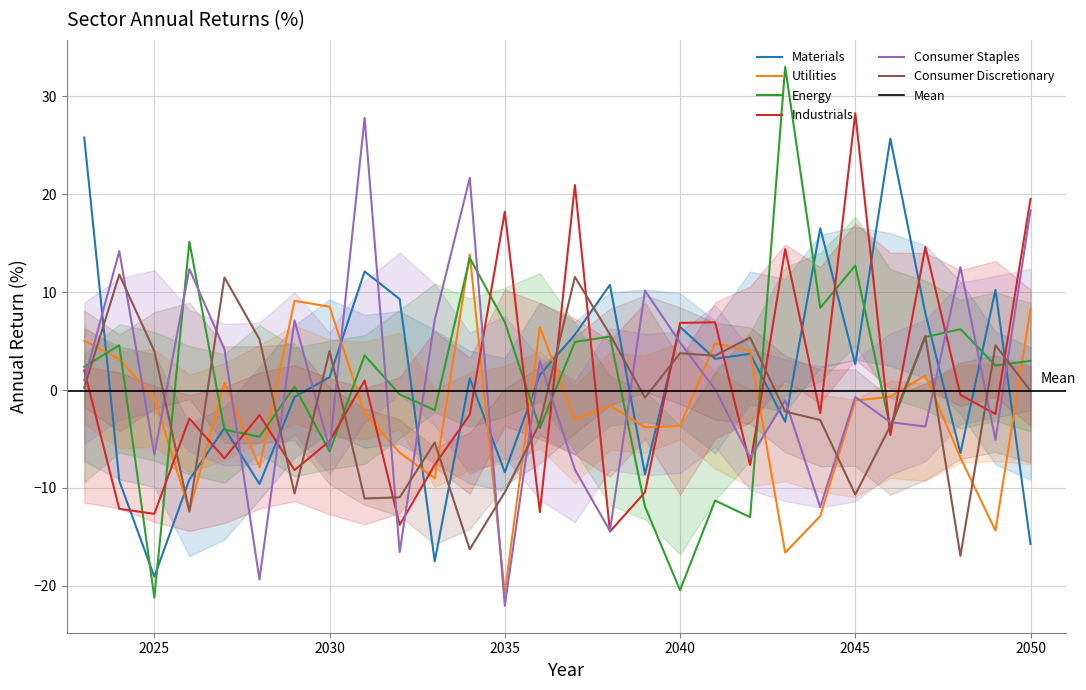

True or false: Industrials has a value of -6.0 at 2036.

False